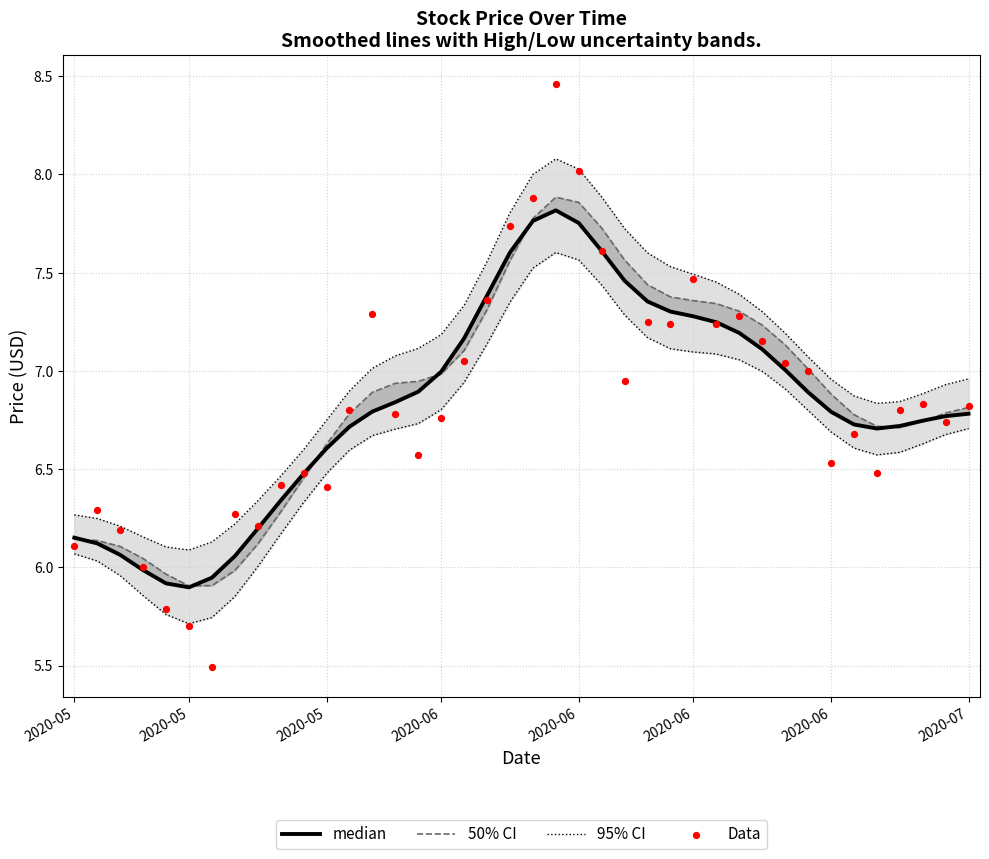

At which category is the sum across all series the highest?

21